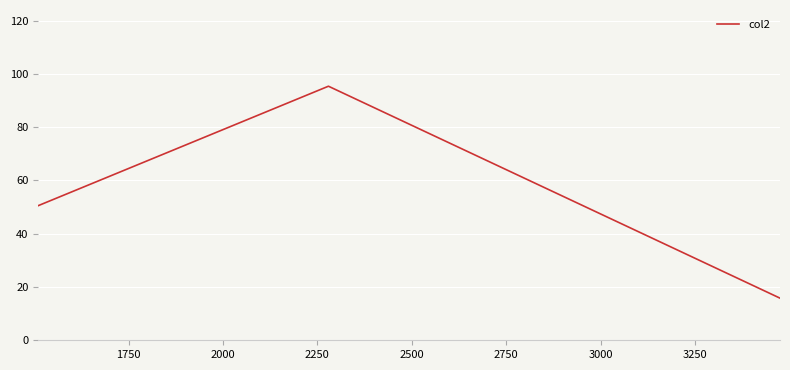

What is the difference between the second highest and minimum values?

34.7